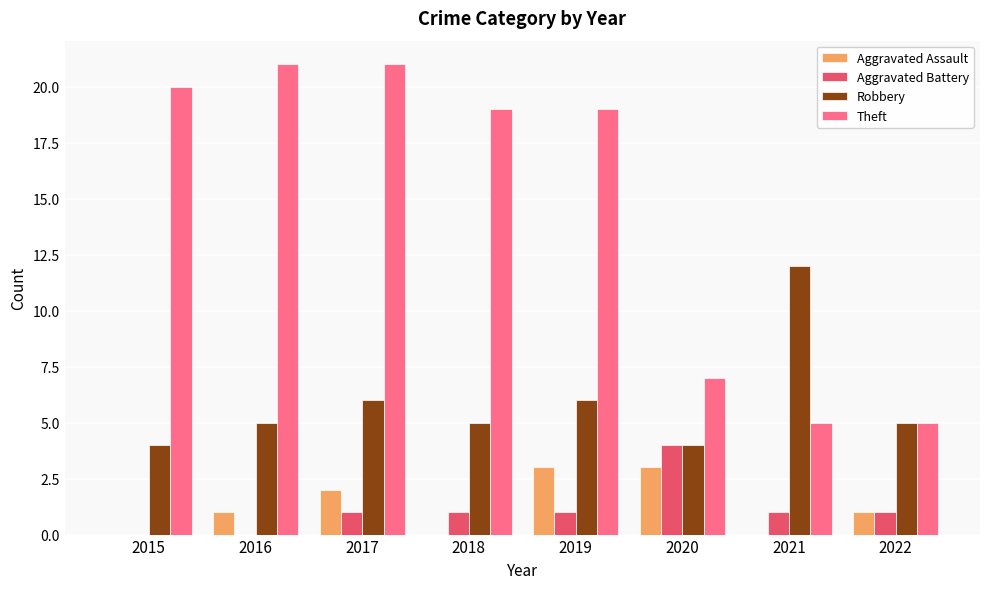

Are the bars horizontal?

No